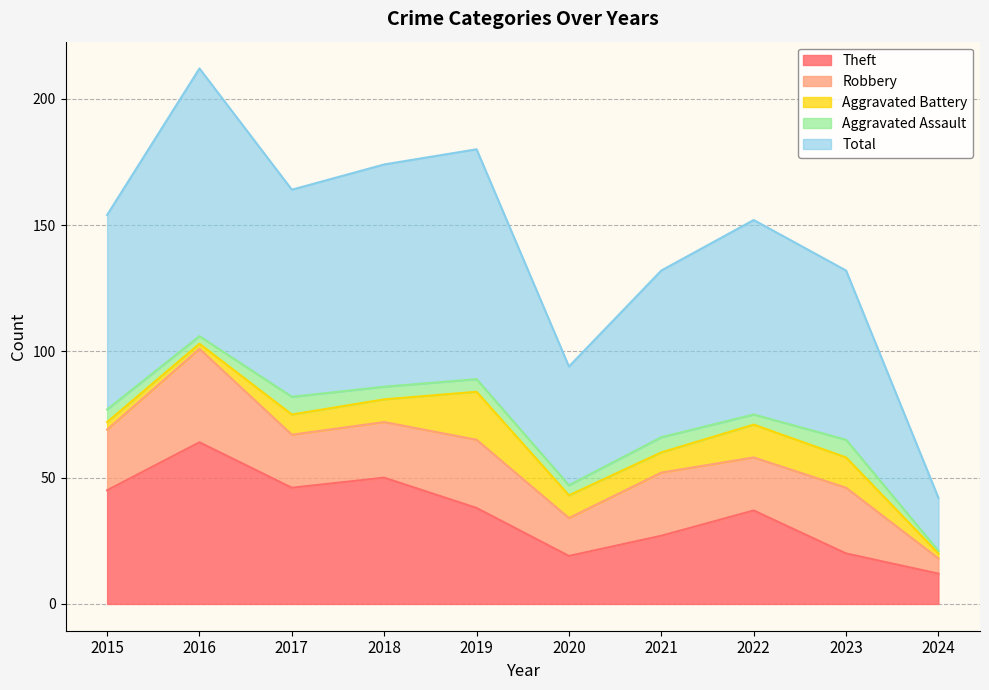

At 2021, list the series in order from smallest to largest.

Aggravated Assault, Aggravated Battery, Robbery, Theft, Total